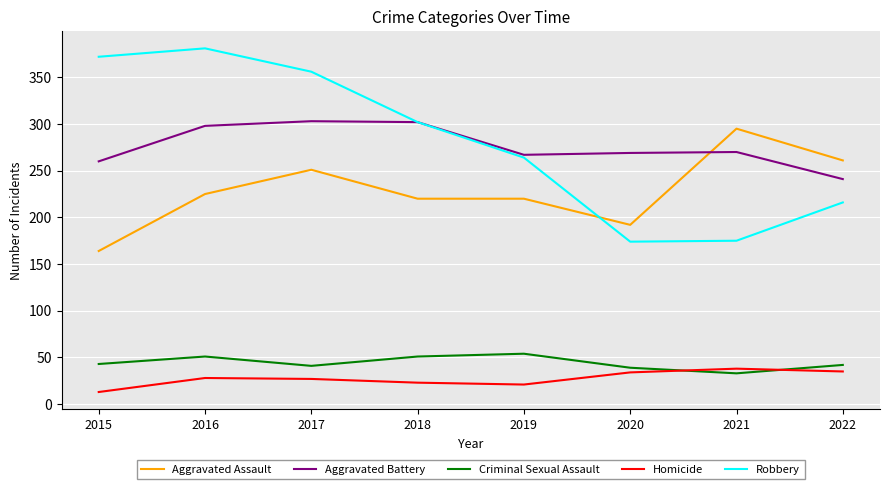

Which series has the widest spread of values?

Robbery